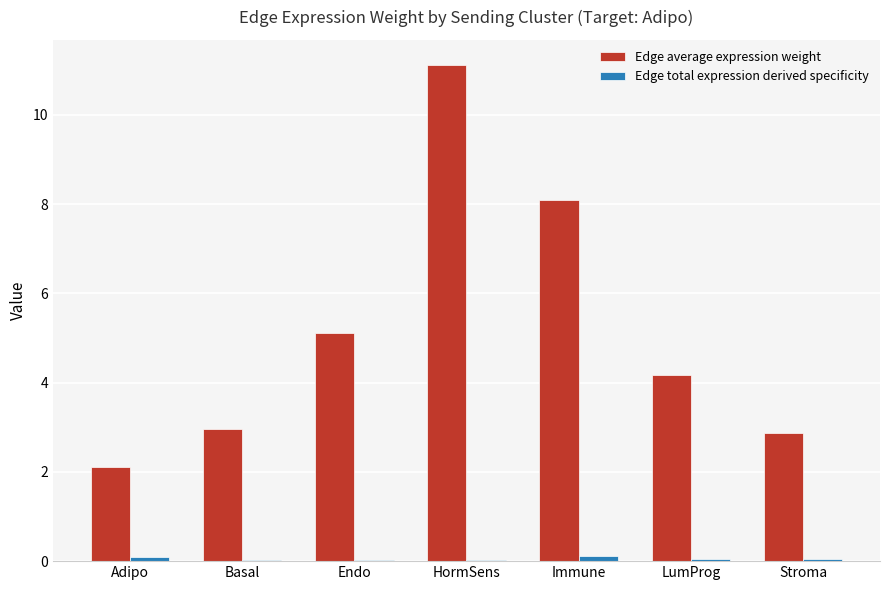

What is the greatest value displayed?

11.1